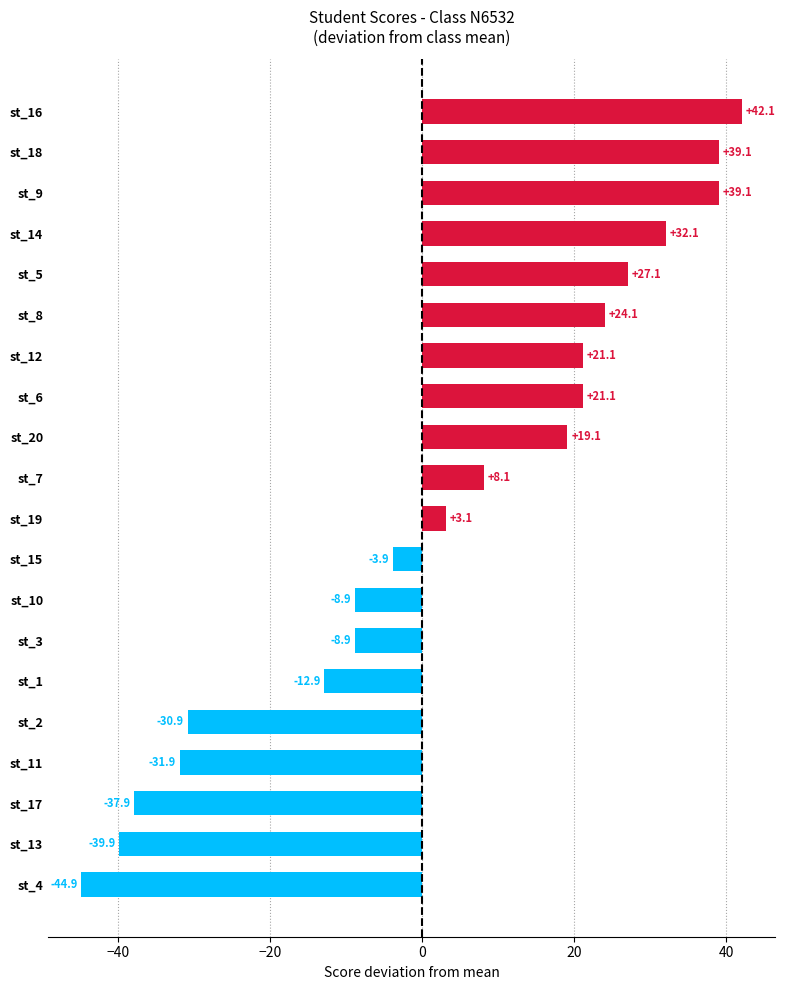

Approximately how many times larger is the value at st_6 compared to st_19?

6.8